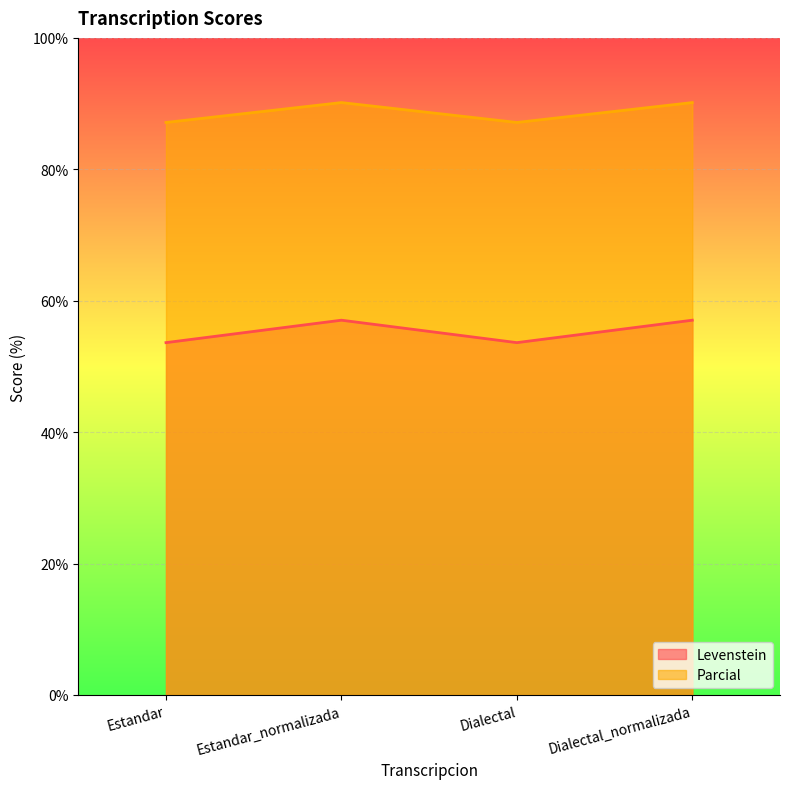

What is the average value of the Levenstein series?

55.3